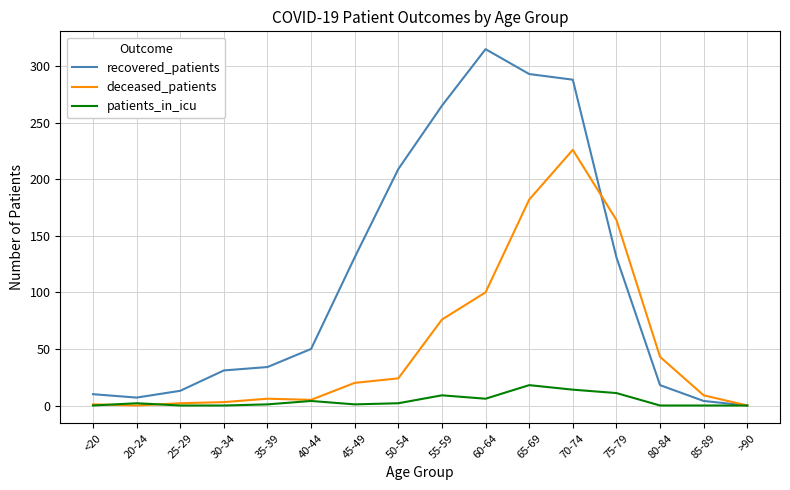

Which series changed the most between 70-74 and >90?

recovered_patients